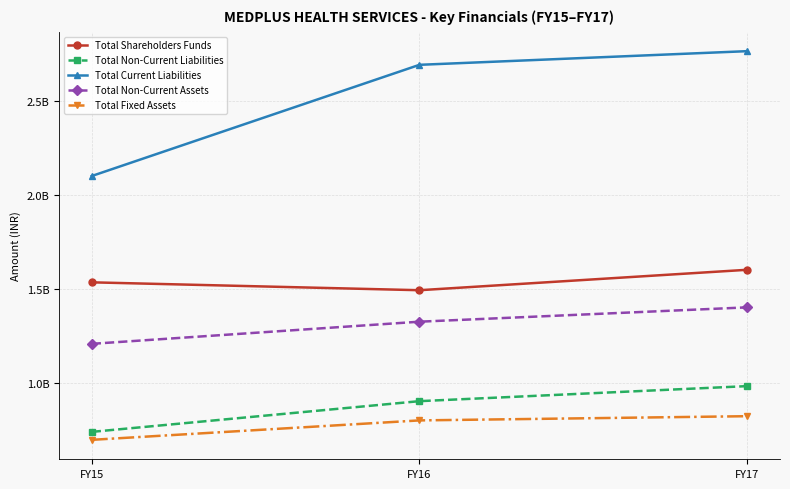

What are all the series names shown in the legend?

Total Shareholders Funds, Total Non-Current Liabilities, Total Current Liabilities, Total Non-Current Assets, Total Fixed Assets